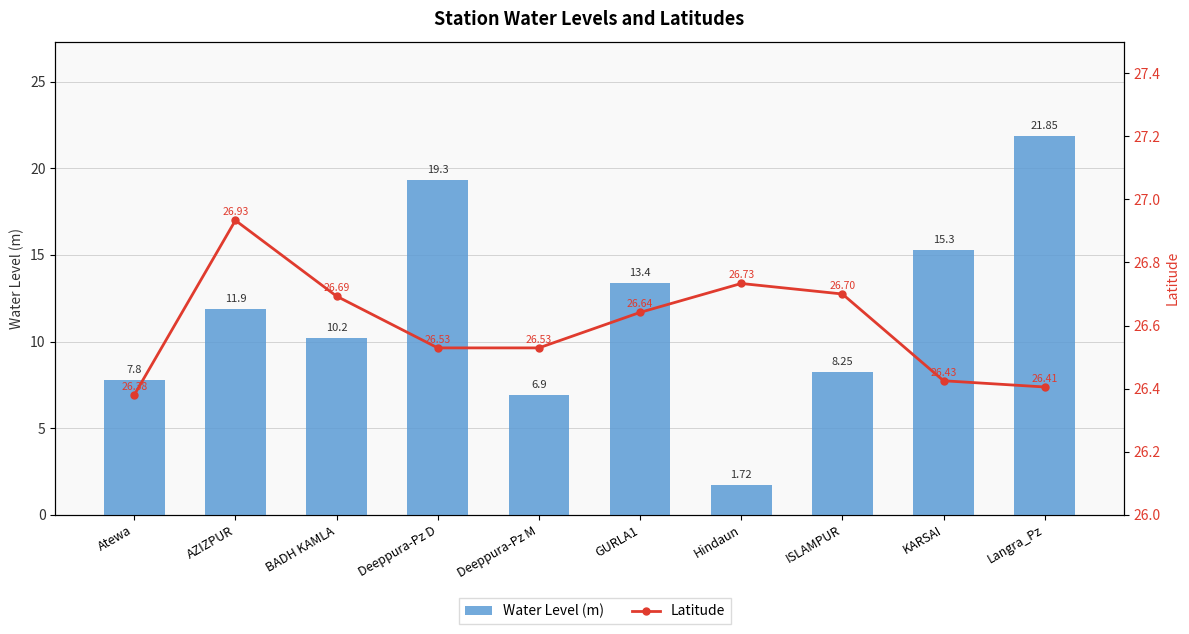

Reading right to left, list all the values displayed in this chart.

Water Level (m): Langra_Pz=21.9	KARSAI=15.3	ISLAMPUR=8.2	Hindaun=1.7	GURLA1=13.4	Deeppura-Pz M=6.9	Deeppura-Pz D=19.3	BADH KAMLA=10.2	AZIZPUR=11.9	Atewa=7.8
Latitude: Langra_Pz=26.4	KARSAI=26.4	ISLAMPUR=26.7	Hindaun=26.7	GURLA1=26.6	Deeppura-Pz M=26.5	Deeppura-Pz D=26.5	BADH KAMLA=26.7	AZIZPUR=26.9	Atewa=26.4